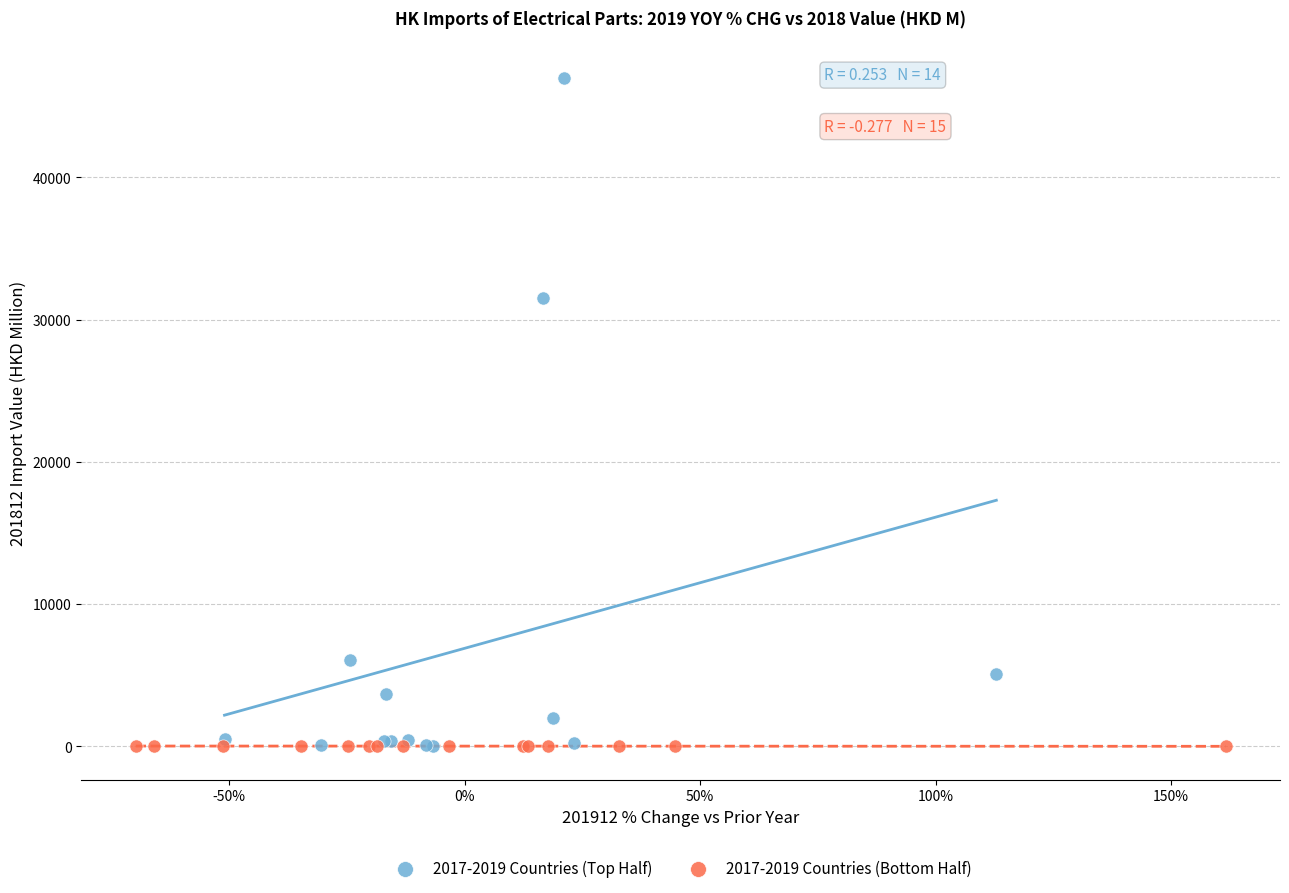

Which series reaches the maximum Y coordinate?

2017-2019 Countries (Top Half)